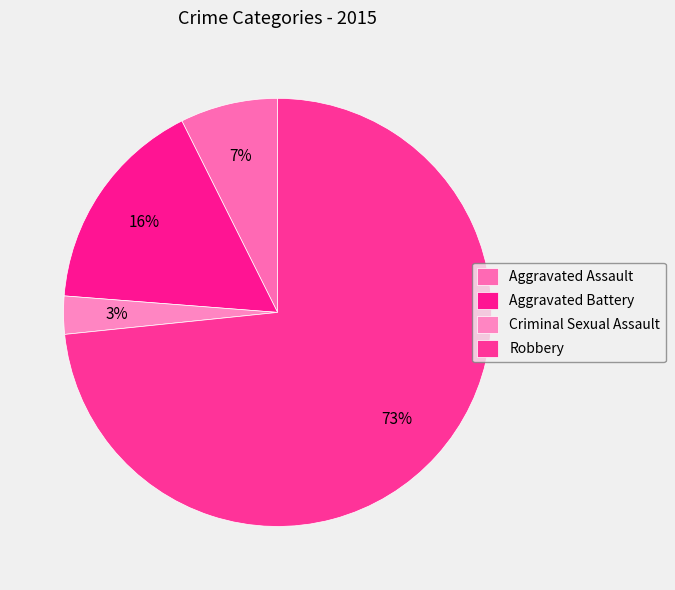

What is the change in value from Aggravated Assault to Robbery?

+161